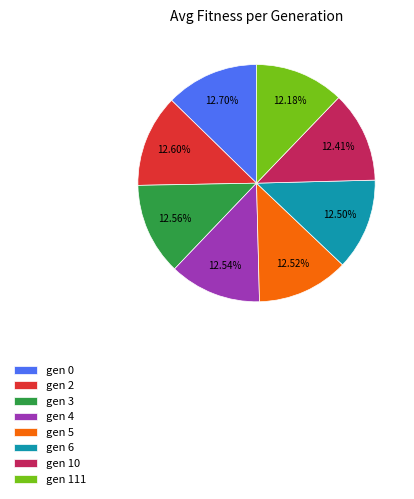

Does any single category account for the majority?

No